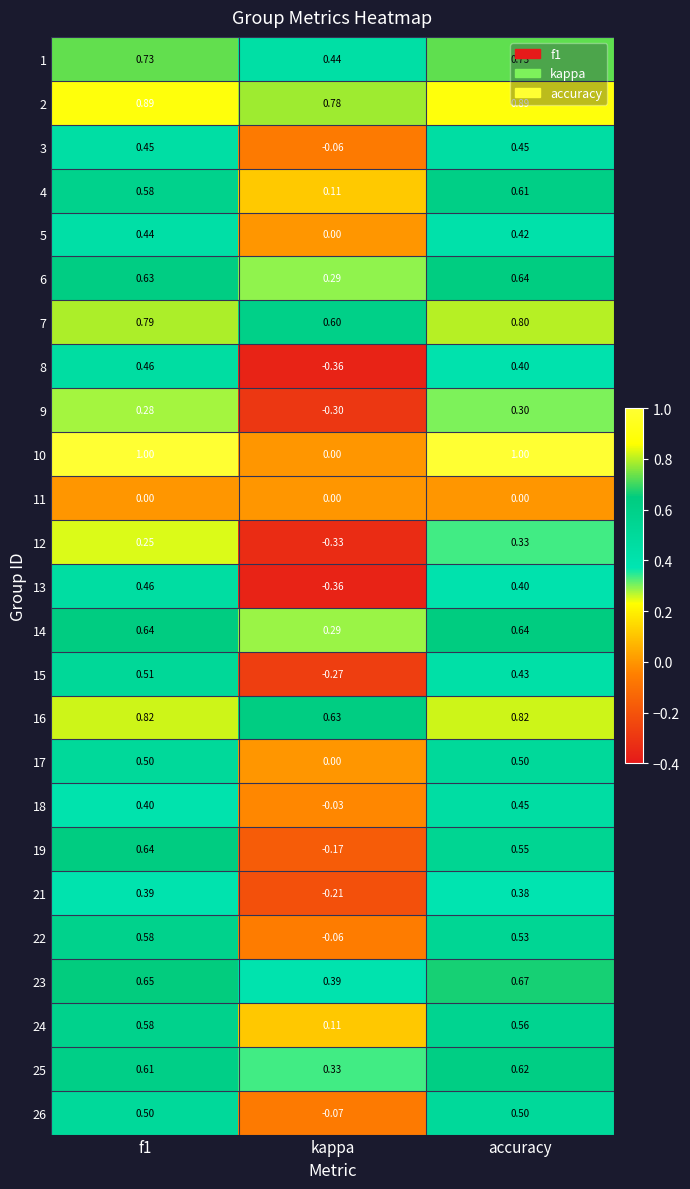

At which label does 9 reach its minimum?

kappa